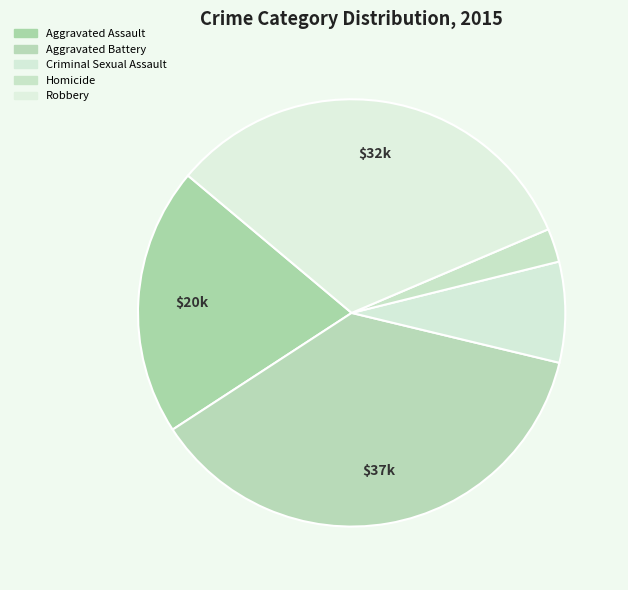

To the nearest percent, what is the difference between the Robbery and Aggravated Battery slice percentages?

5%